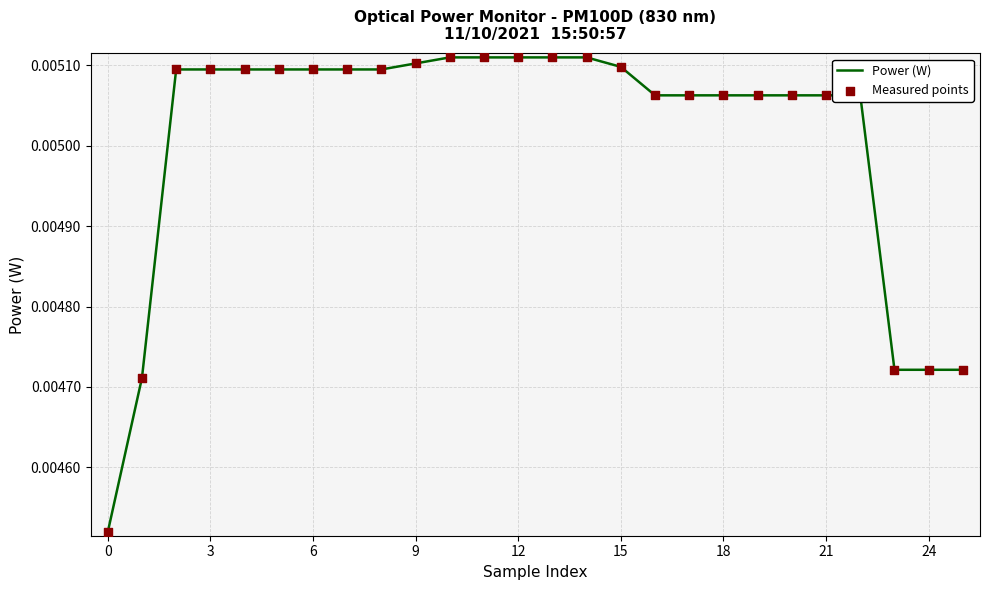

How many lines are shown in the chart?

1